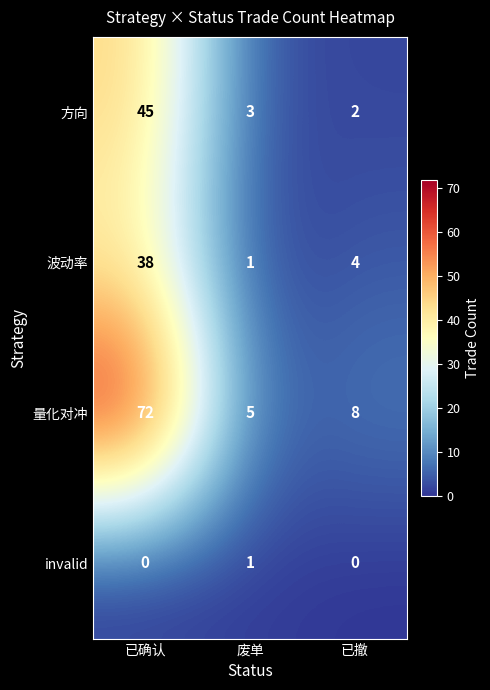

Which series has the widest spread of values?

量化对冲